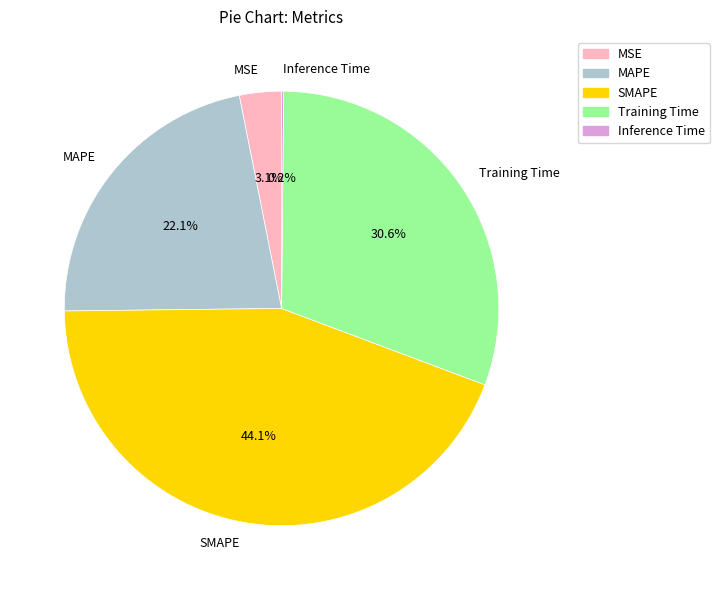

To the nearest percent, what is the difference between the largest and smallest slice percentages?

44%